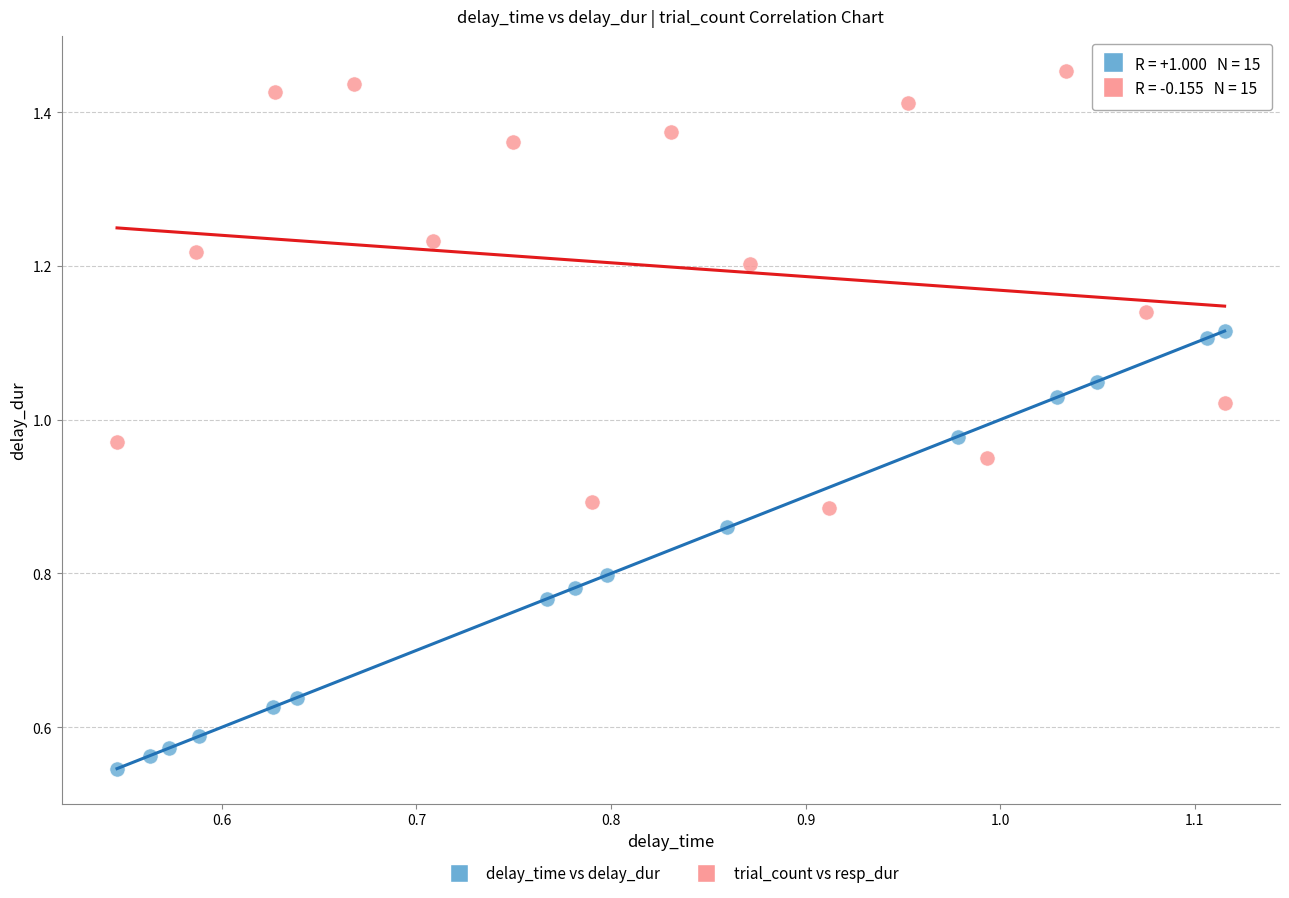

Which series reaches the maximum Y coordinate?

trial_count vs resp_dur